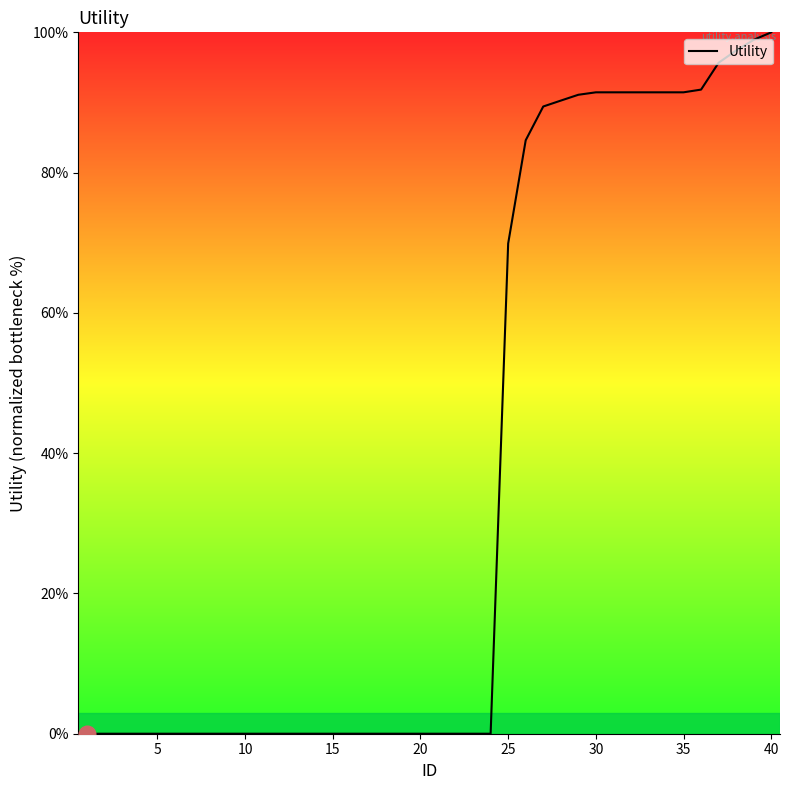

What is the greatest value displayed?

100.0